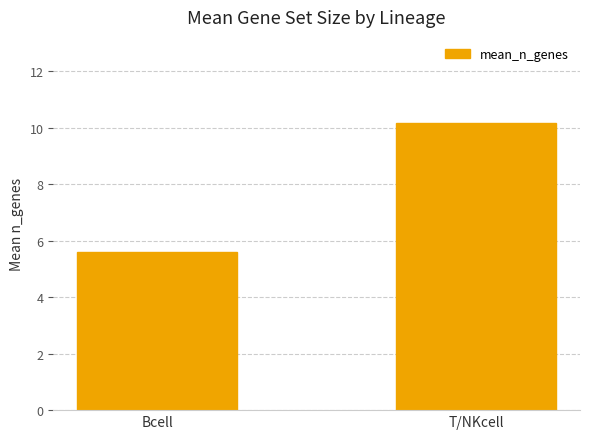

What is the value of the 2nd bar from the left?

10.2